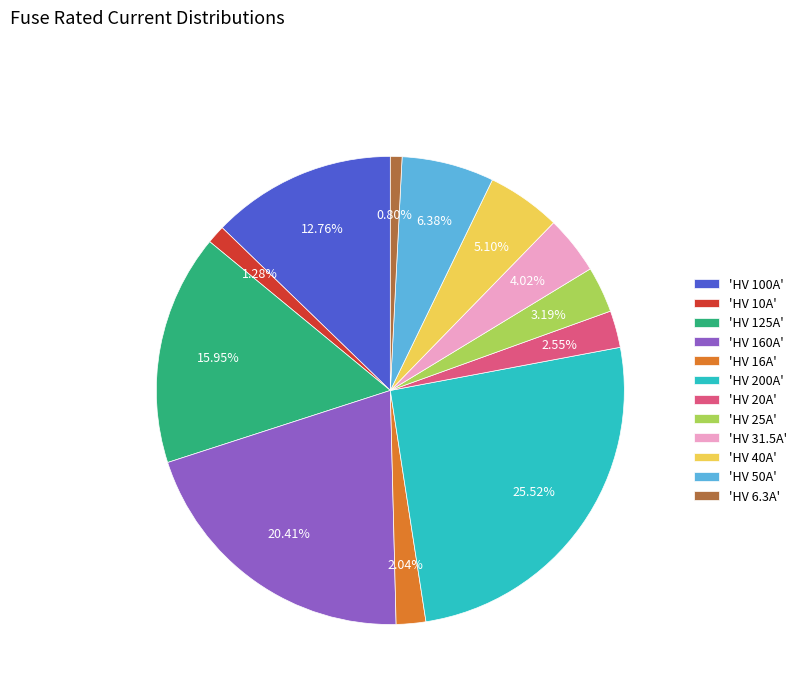

Which has a higher value, 'HV 125A' or 'HV 40A'?

'HV 125A'